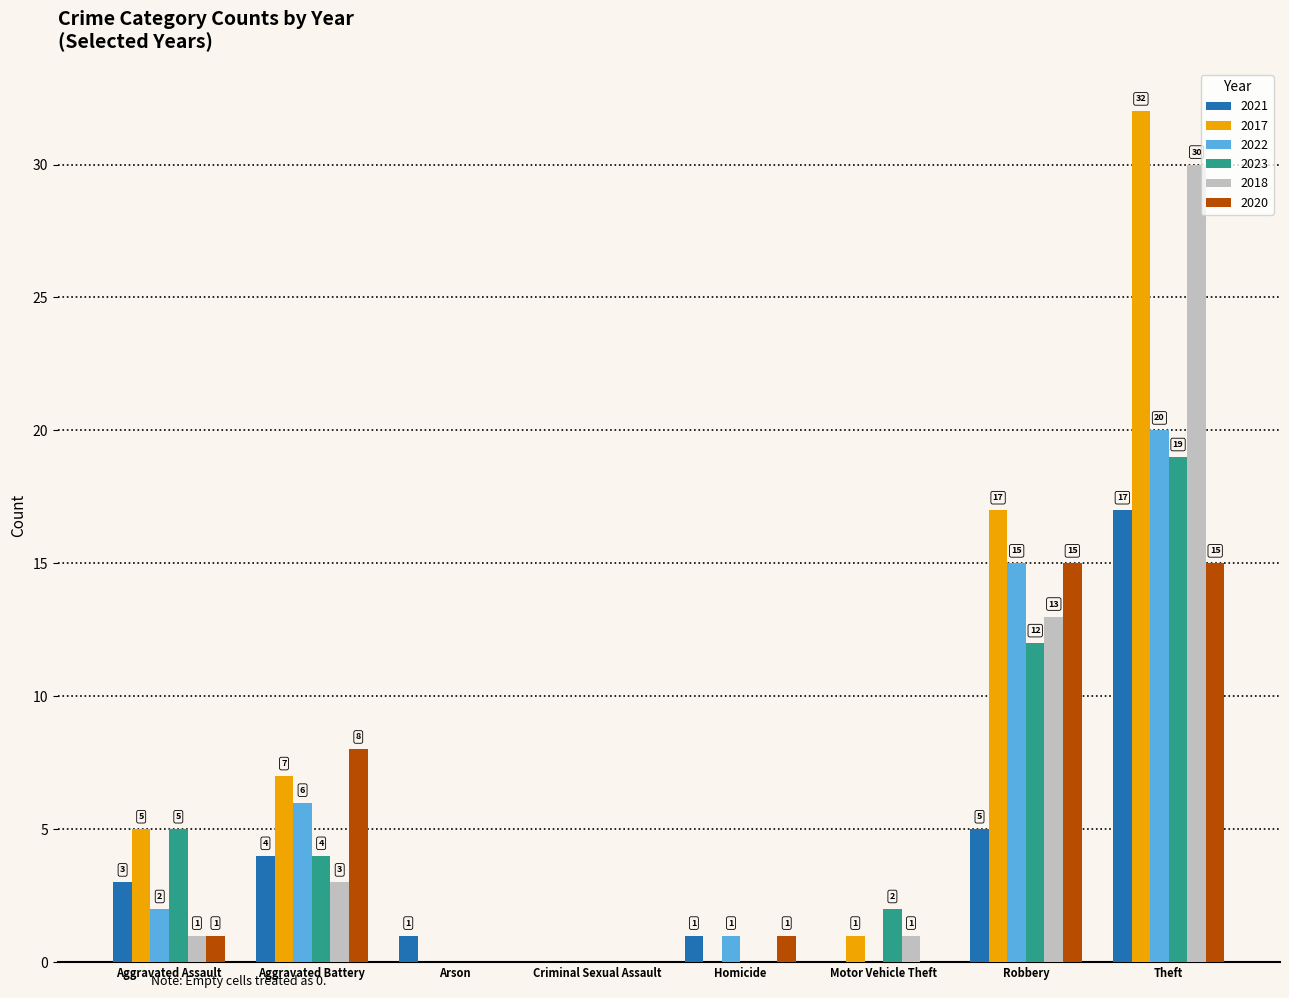

Count the number of data series in this chart.

6